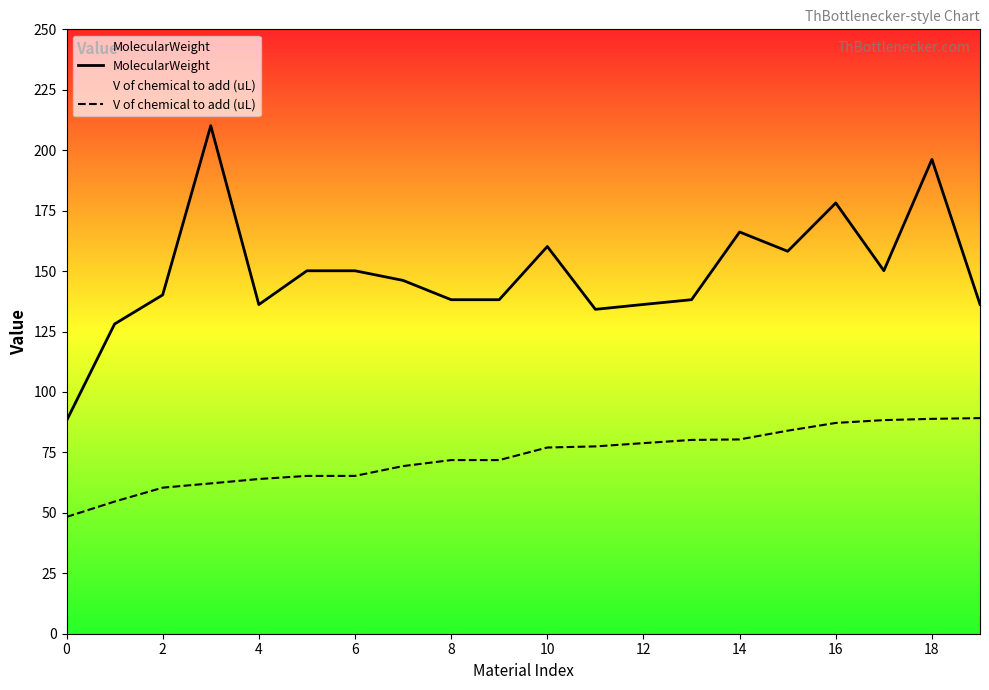

True or false: MolecularWeight and V of chemical to add (uL) cross at least once.

False